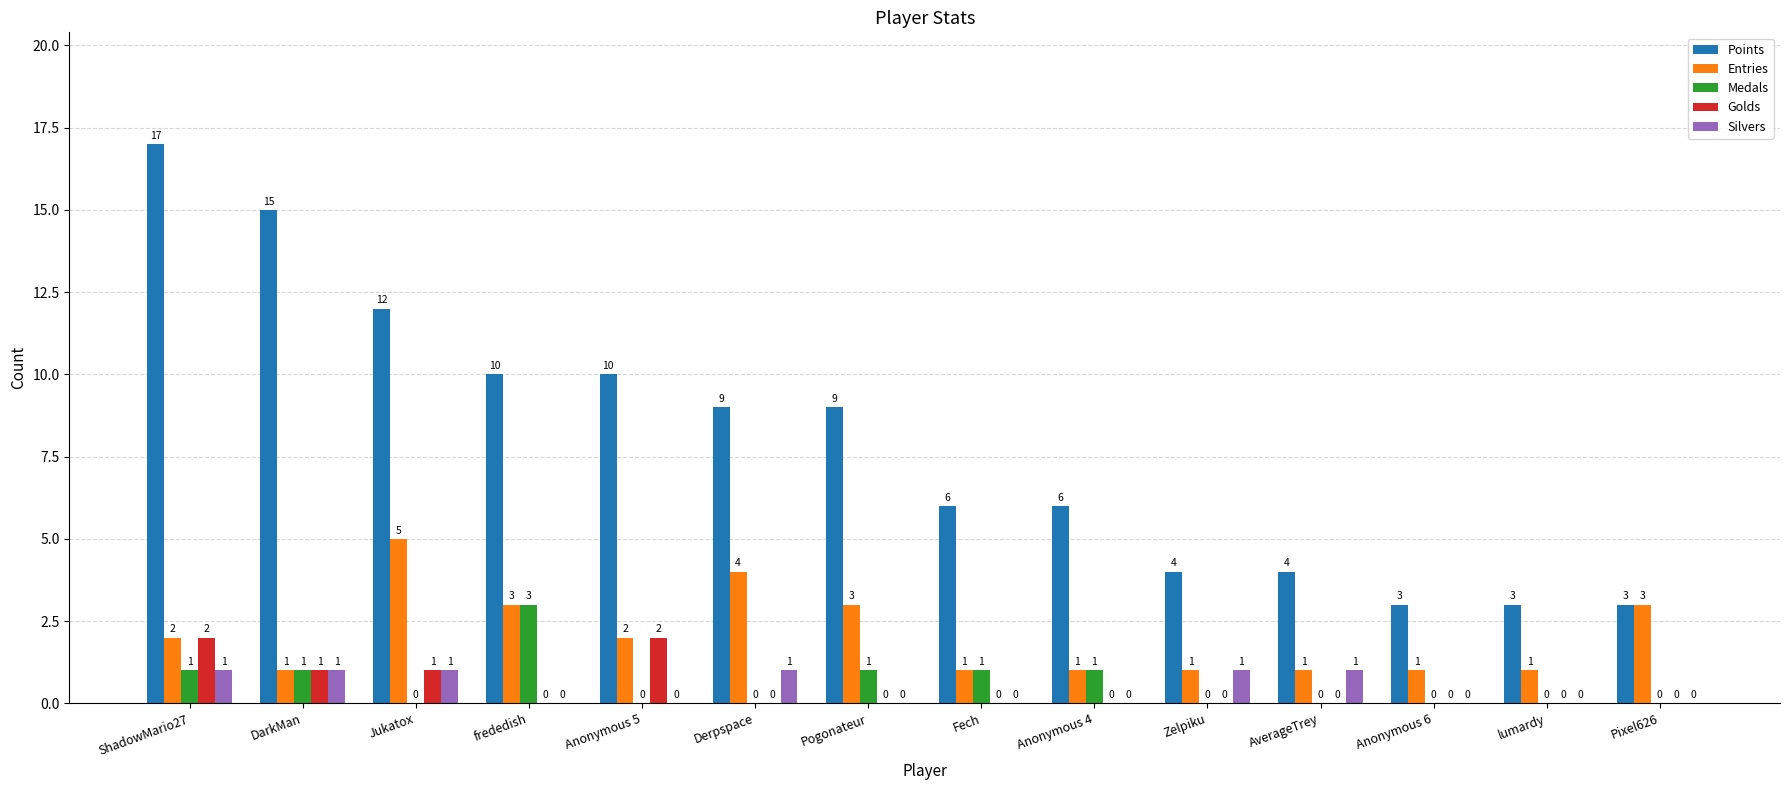

What is the total value across all series at DarkMan?

19